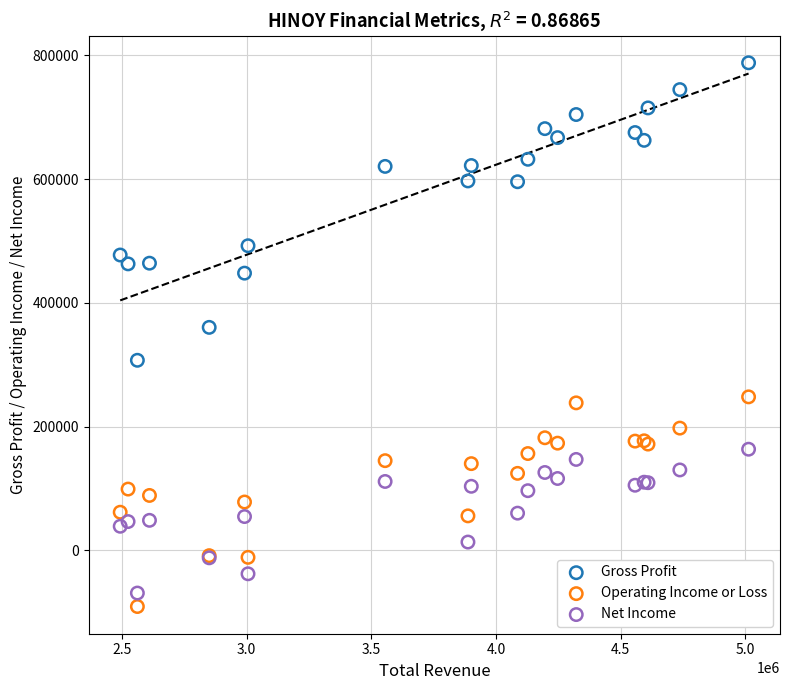

Which series reaches the minimum Y coordinate?

Operating Income or Loss